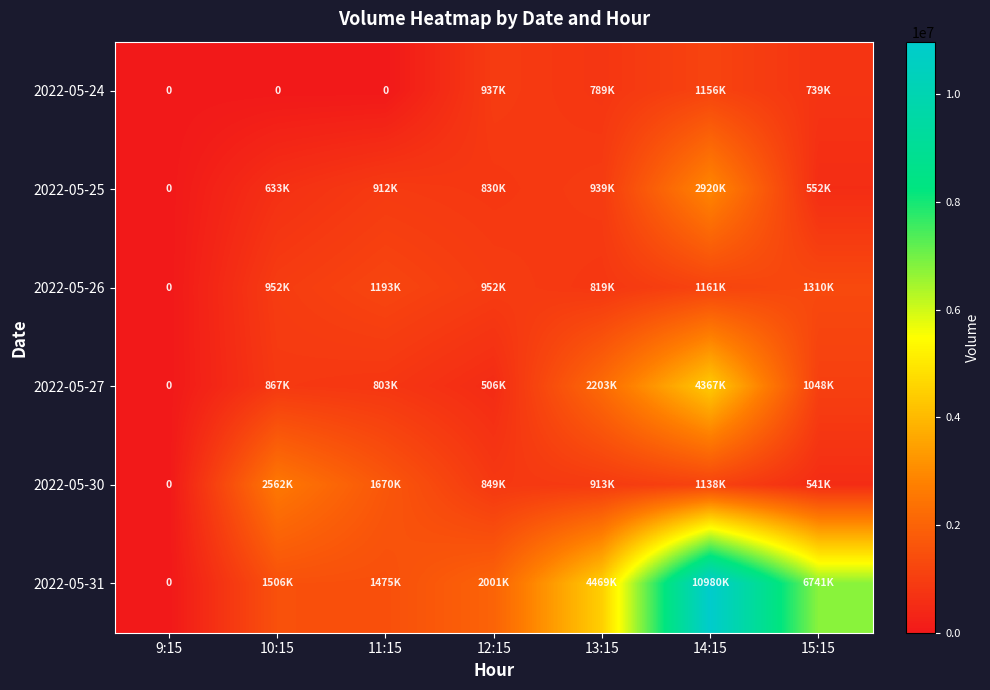

At which label does 2022-05-31 reach its peak?

14:15